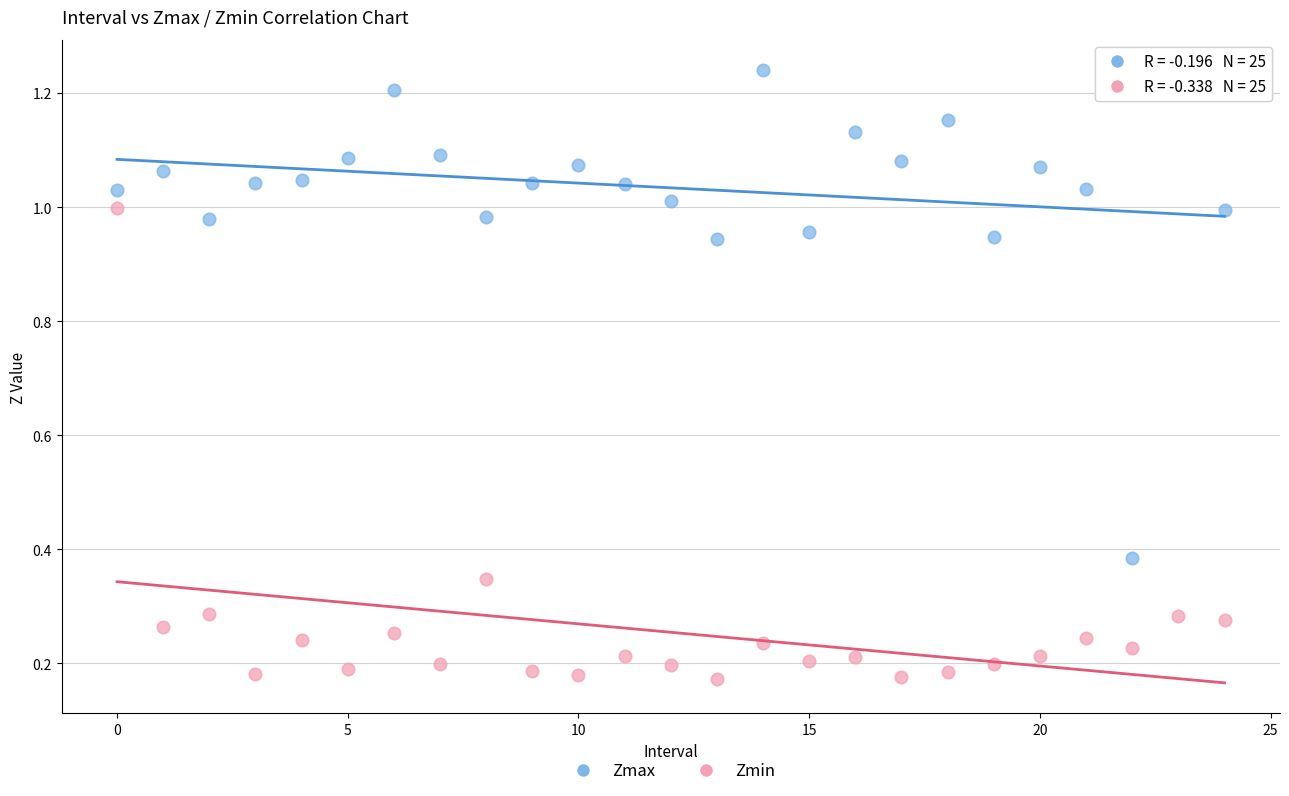

Which series reaches the maximum Y coordinate?

Zmax